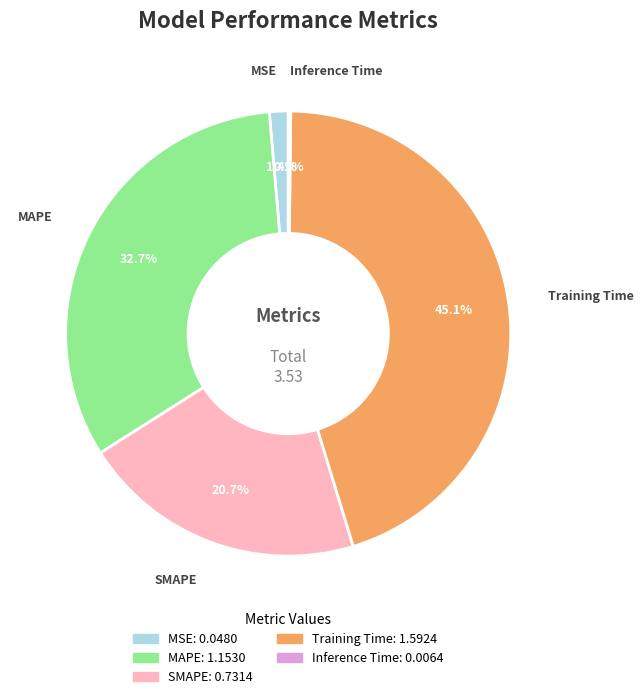

Between MAPE and MSE, which is larger?

MAPE